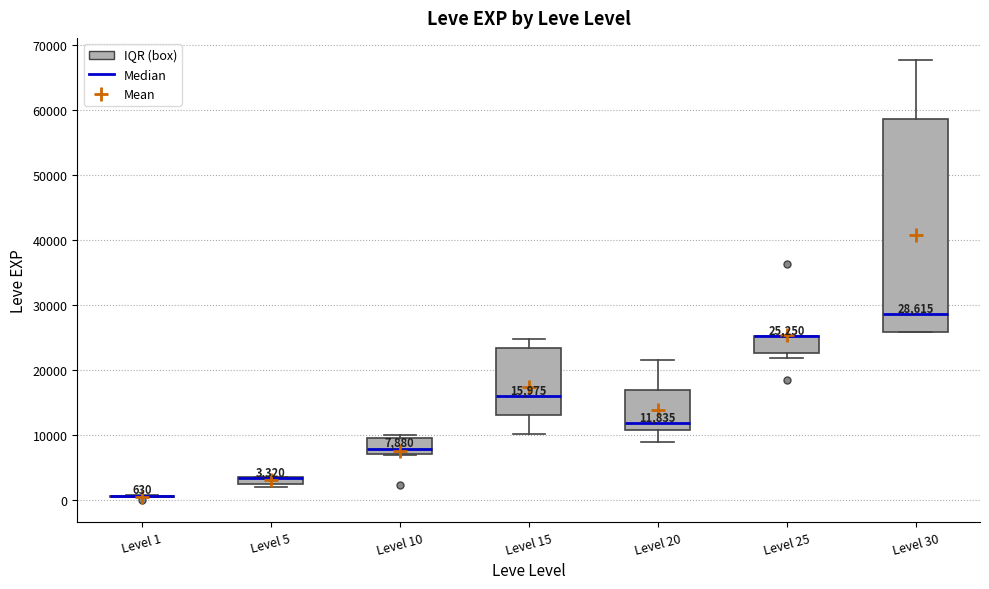

Comparing the boxes themselves (not the whiskers), which one is the tallest?

Level 30